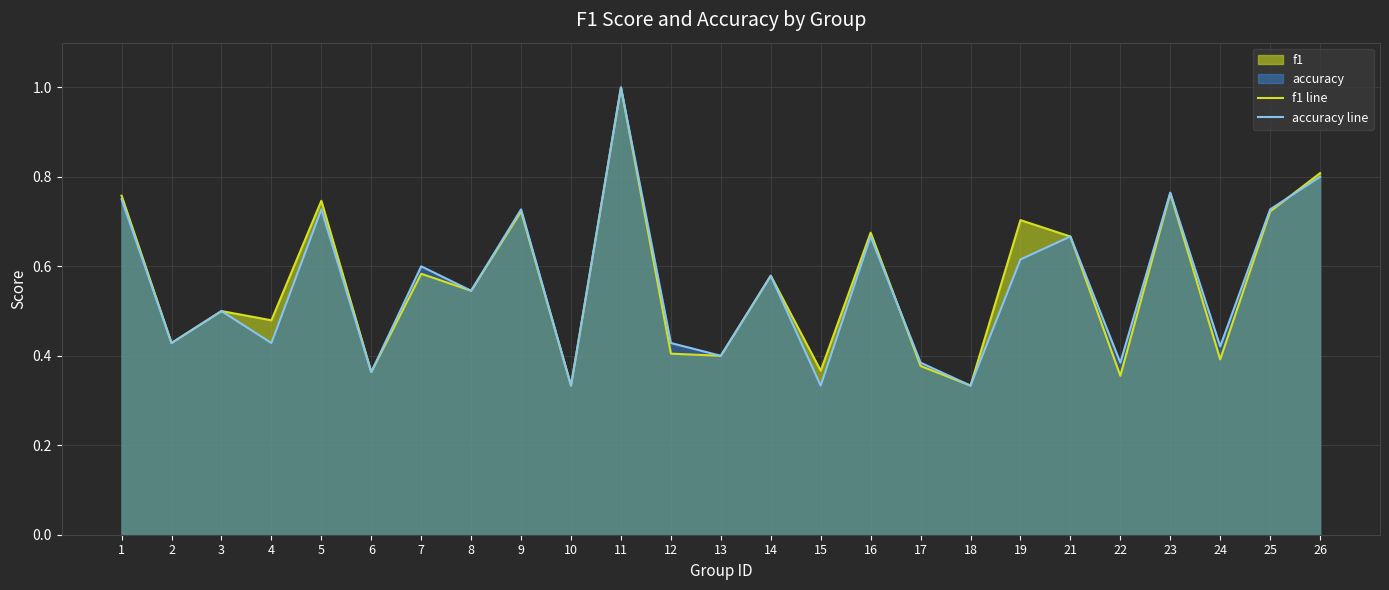

At how many categories does at least one series exceed 0?

25